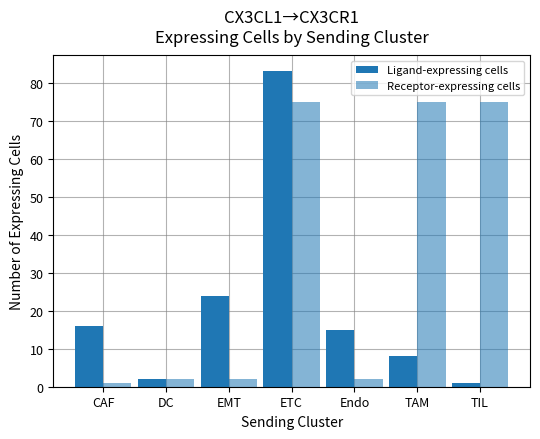

What is the difference between the second highest and minimum values in the Receptor-expressing cells series?

74